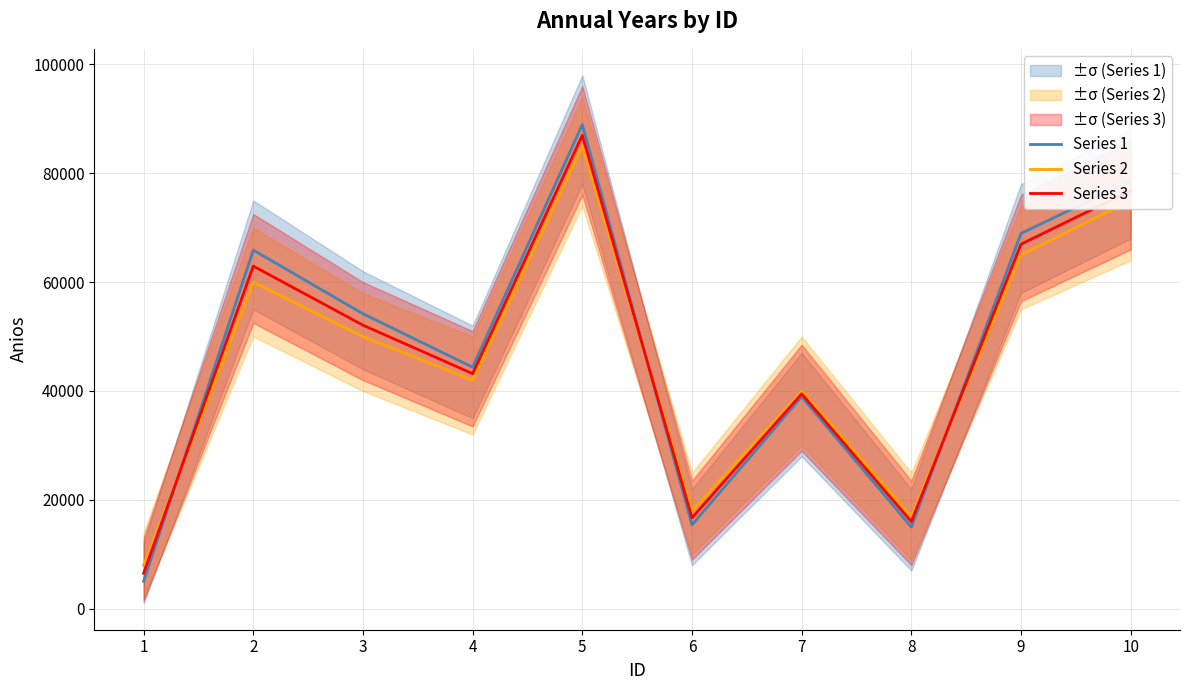

Which series has the widest spread of values?

Series 1